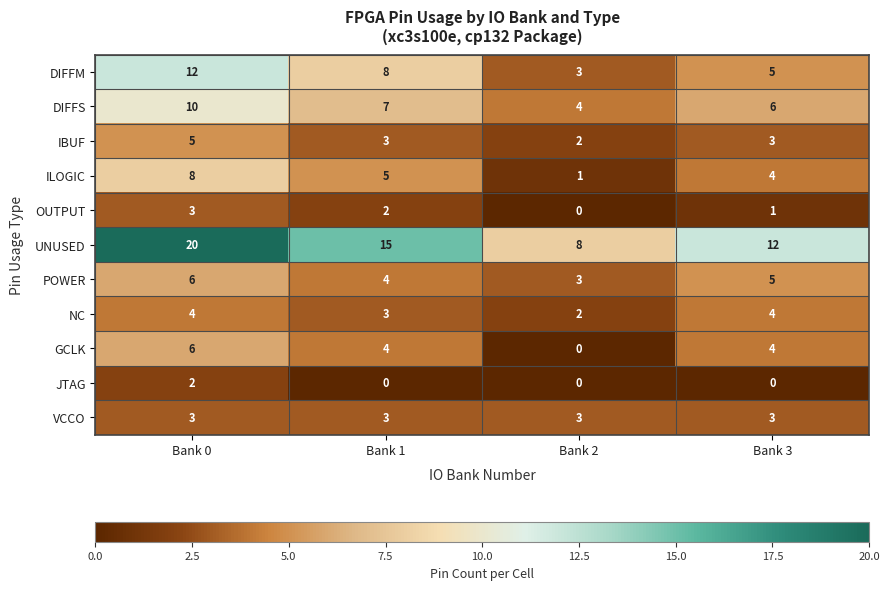

Which series has the largest total across all categories?

UNUSED